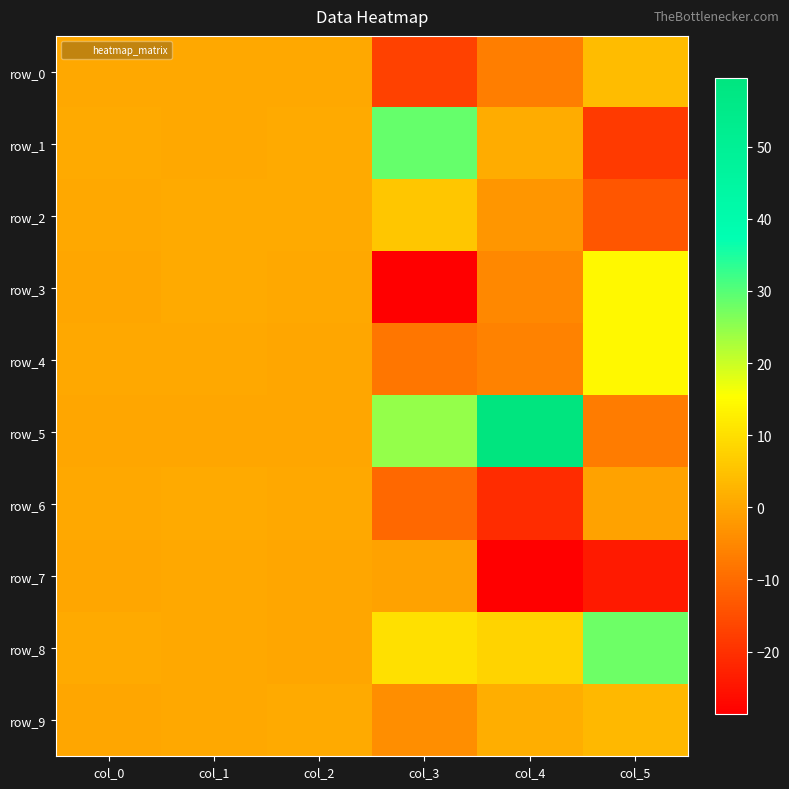

Reading left to right, list all the values displayed in this chart.

row_0: 0.5	0.3	0.6	-17.1	-6.9	3.9
row_1: 0.9	0.5	0.6	28.7	1.3	-18.5
row_2: 0.3	0.9	0.8	5.5	-2.5	-13.5
row_3: 0.2	0.6	0.6	-28.6	-5.1	14.3
row_4: 0.3	0.6	0.1	-8.0	-6.0	14.2
row_5: 0.0	0.2	0.1	24.5	59.5	-7.0
row_6: 0.6	0.8	0.4	-10.5	-21.0	-0.6
row_7: 0.1	0.5	0.1	-0.5	-28.4	-24.0
row_8: 0.6	0.4	0.1	10.0	7.9	28.1
row_9: 0.2	0.3	0.7	-4.0	1.4	3.1